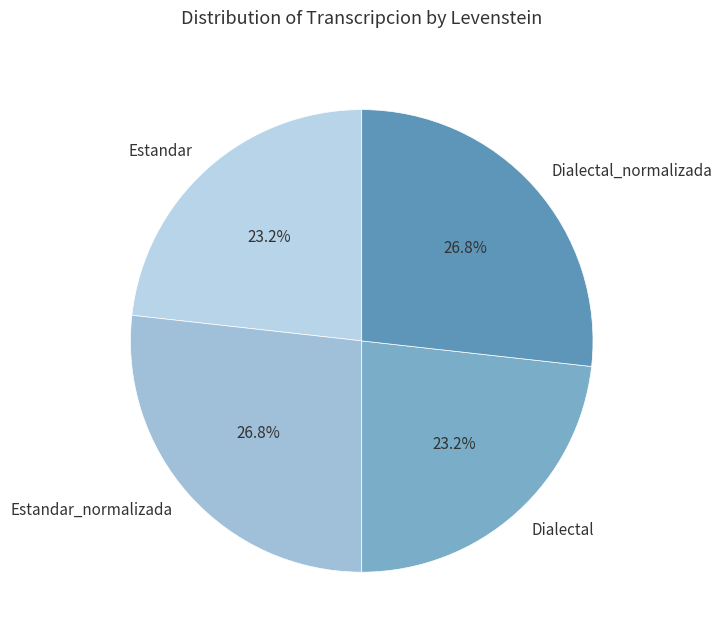

Approximately how many times larger is the value at Estandar_normalizada compared to Estandar?

1.2